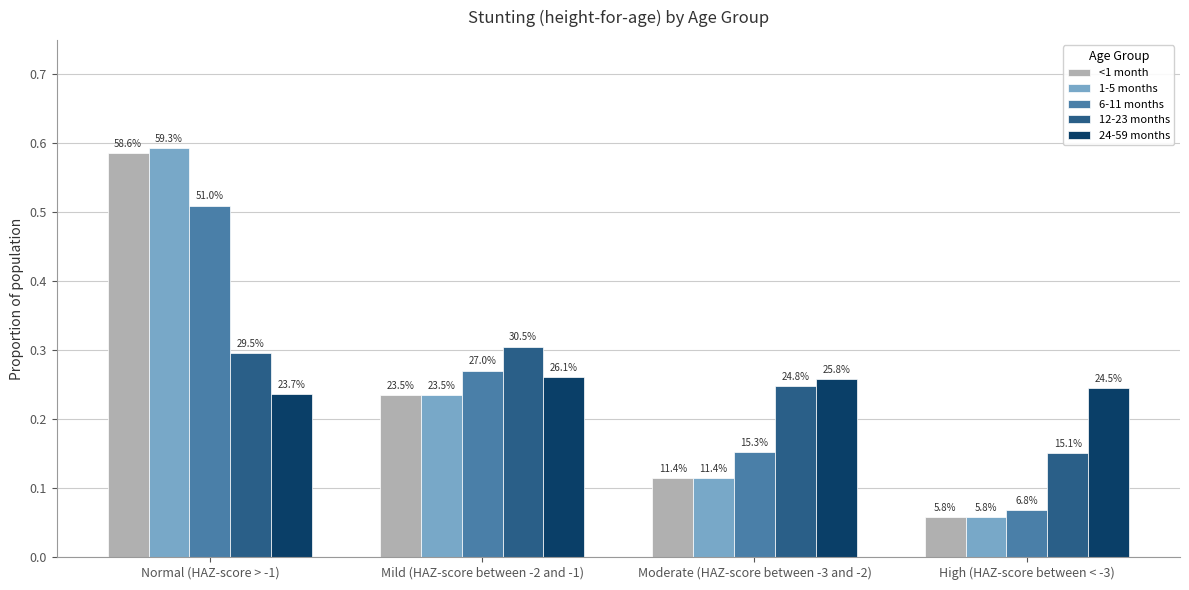

What is the difference between the second highest and minimum values in the 1-5 months series?

0.2